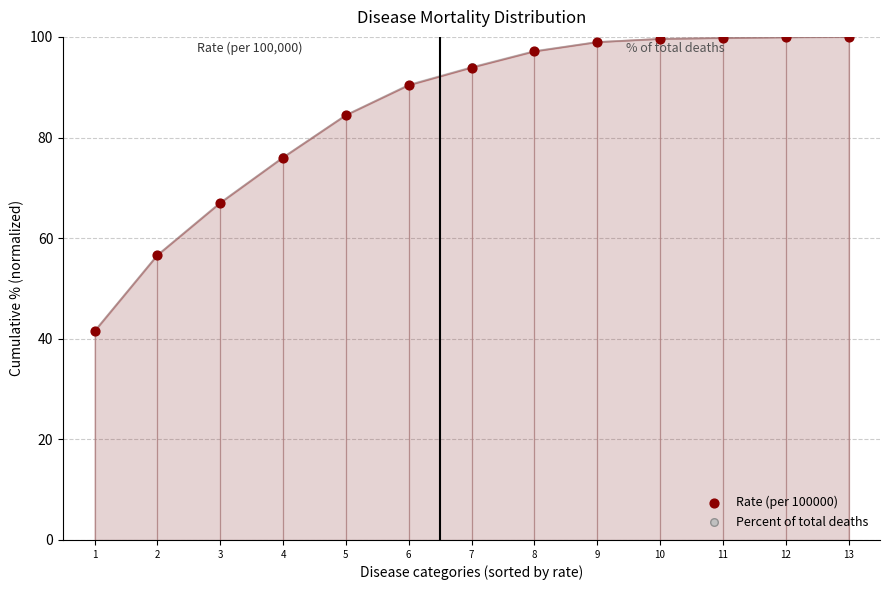

Is the value of Rate (per 100000) at 13 greater than the value of Percent of total deaths at 4?

Yes